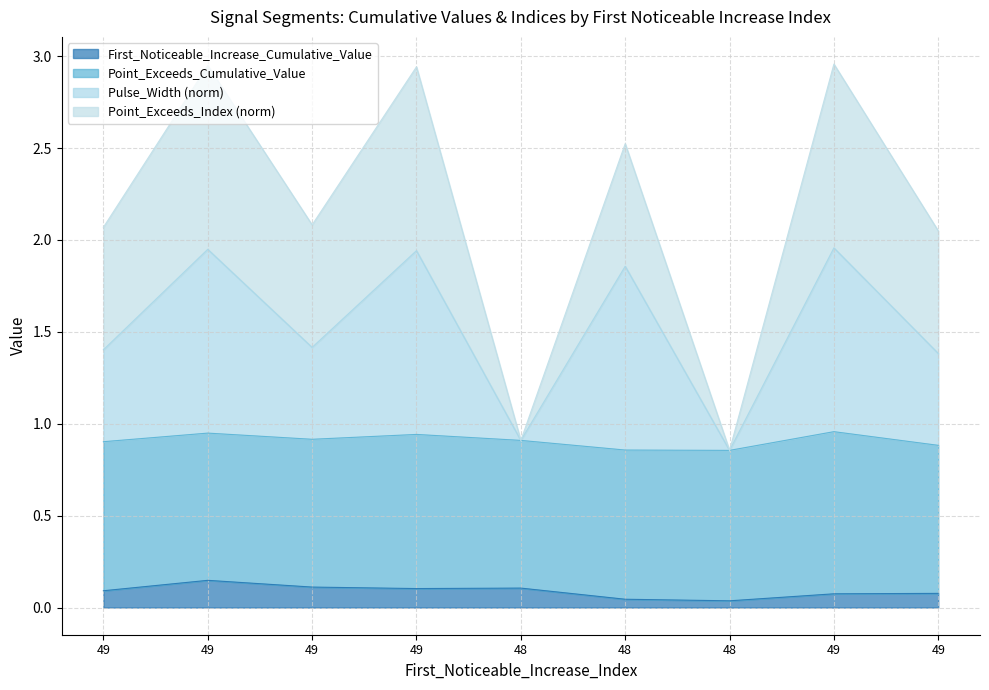

Which has a higher value, 49 or 49?

49